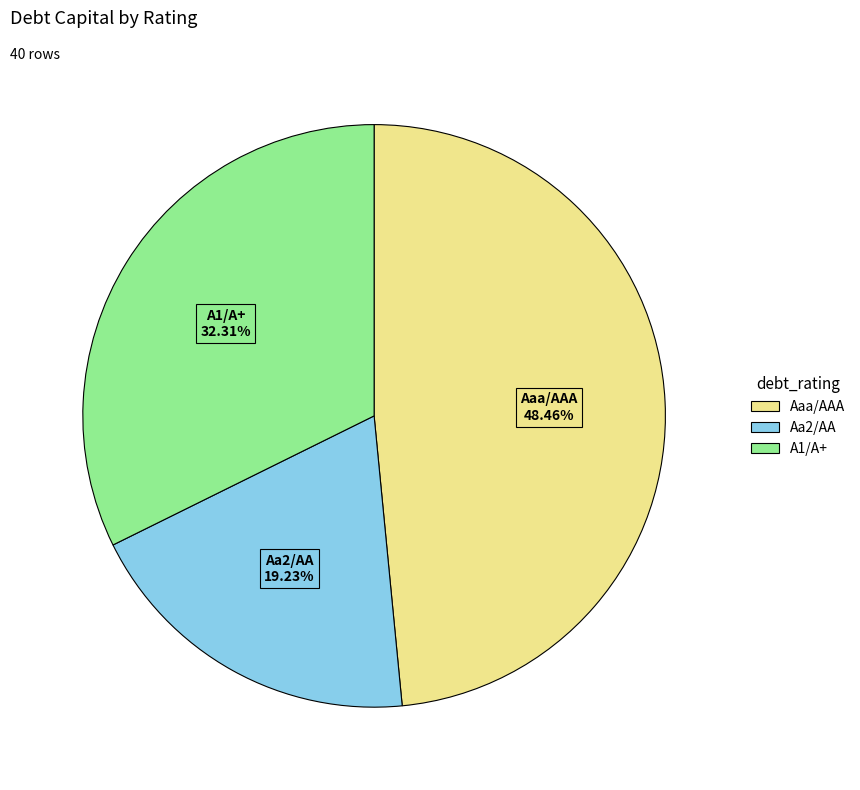

Is there a majority slice in this chart?

No